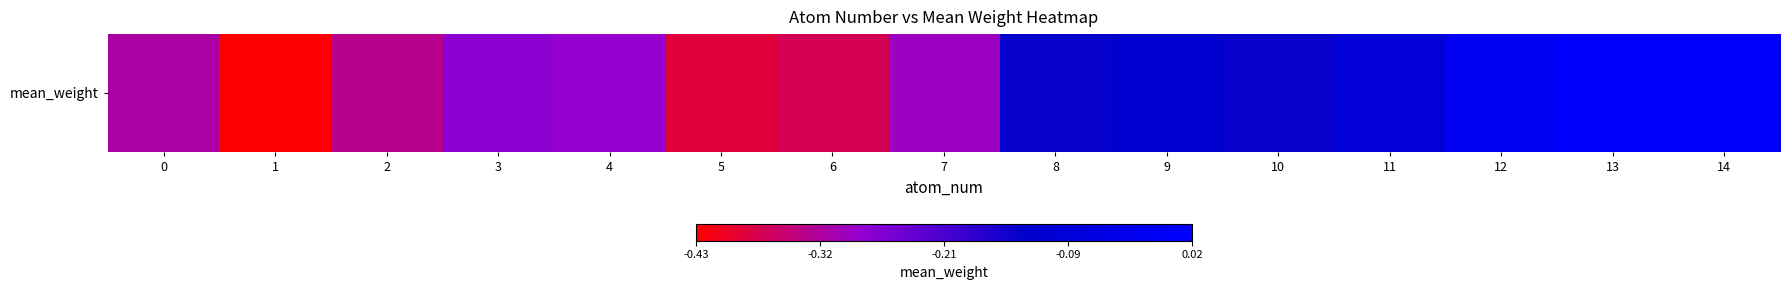

Which has a higher value, 8 or 3?

8